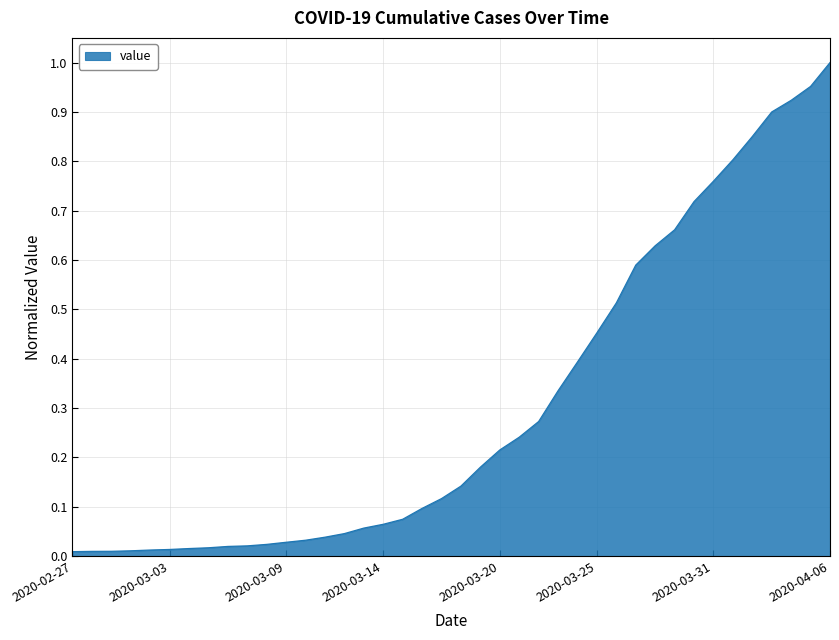

What is the sum of all values?

12.2